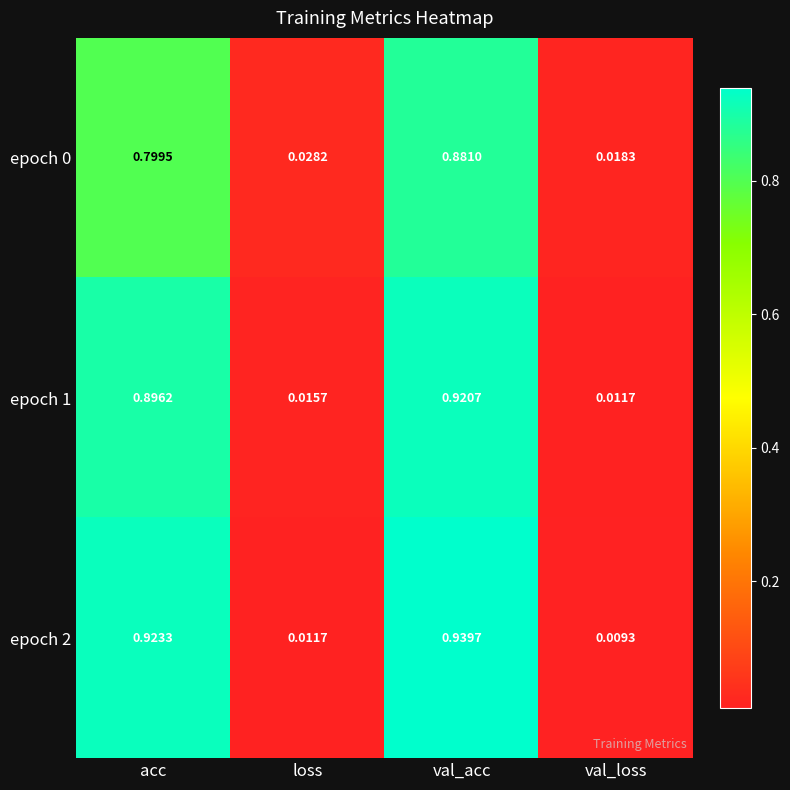

Which series has the largest range (max minus min)?

epoch 2